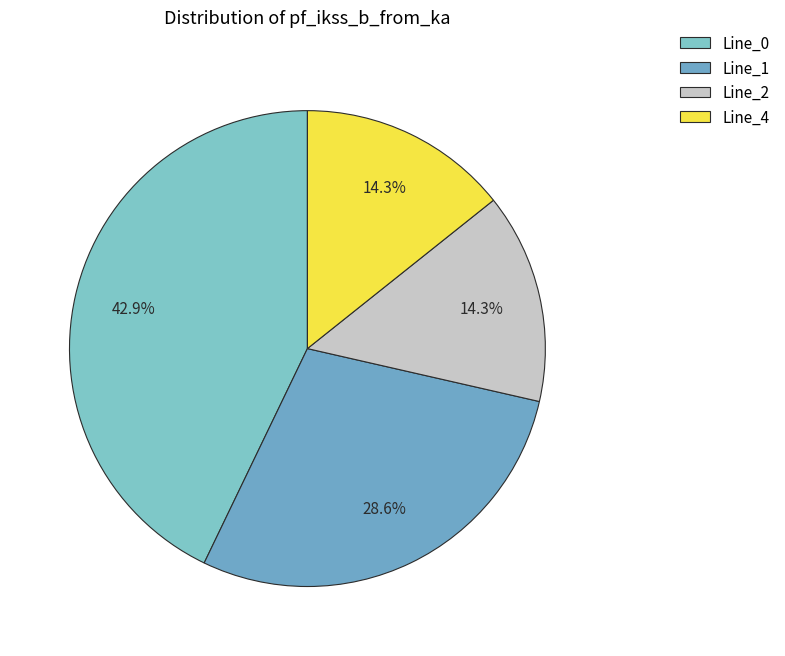

The Line_2 slice represents 14% of the pie. True or false?

True